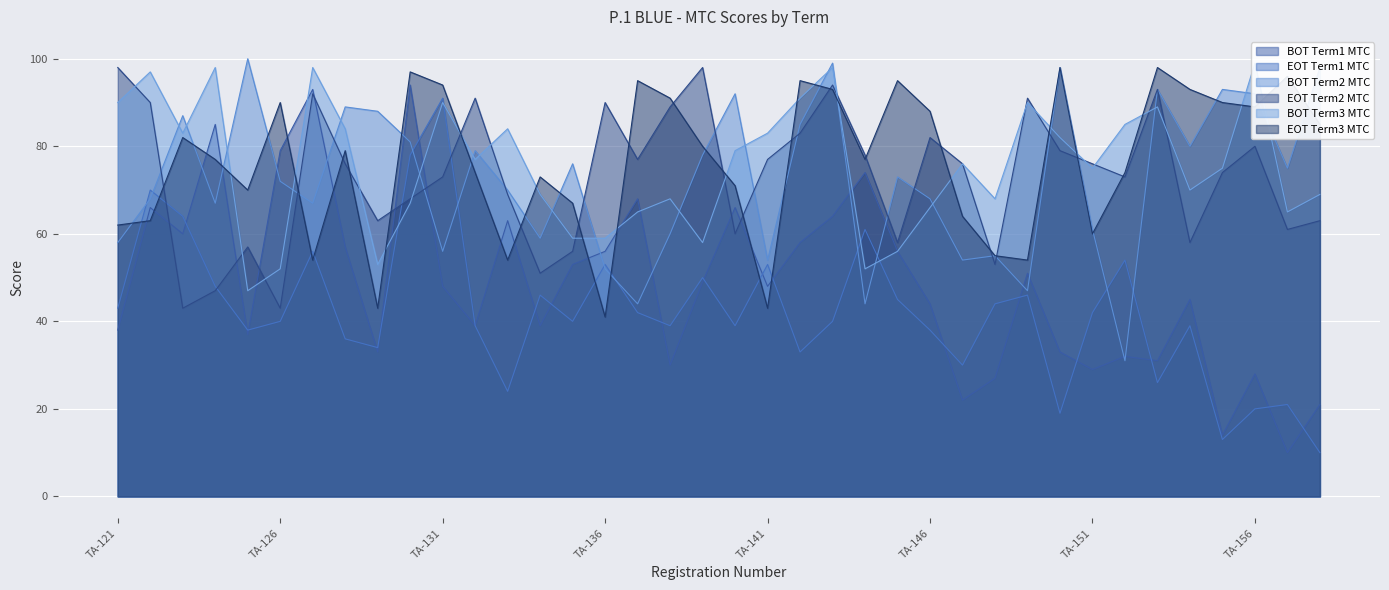

Rank the series by their maximum value, from lowest to highest.

EOT Term1 MTC, BOT Term1 MTC, EOT Term2 MTC, EOT Term3 MTC, BOT Term3 MTC, BOT Term2 MTC